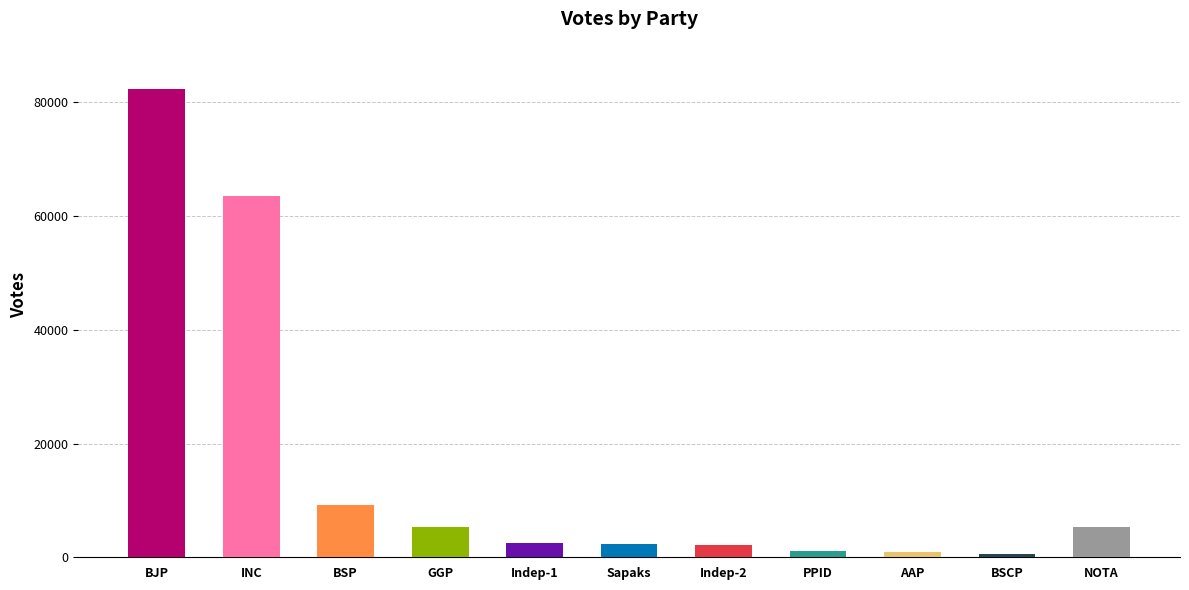

Reading left to right, what are all the values shown in this chart?

82287	63632	9243	5291	2523	2277	2158	1123	985	622	5320